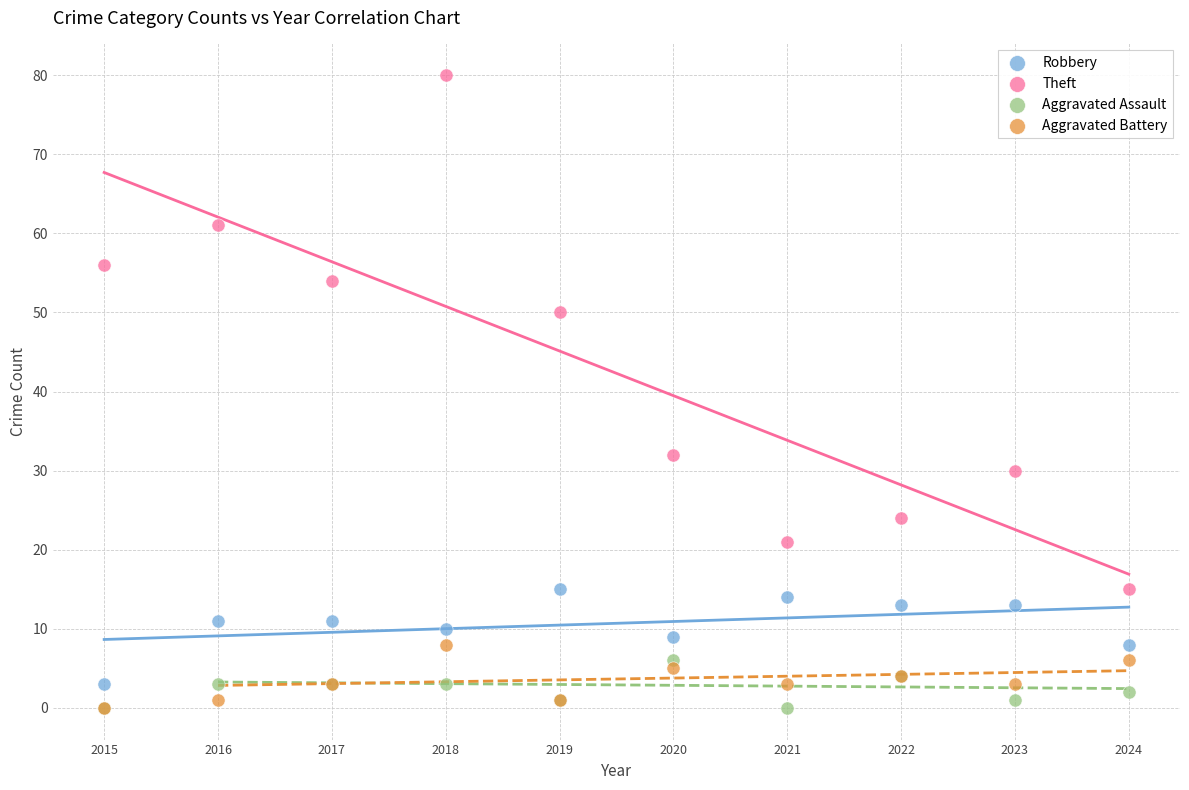

In the Theft series, what Y value is closest to 47?

50